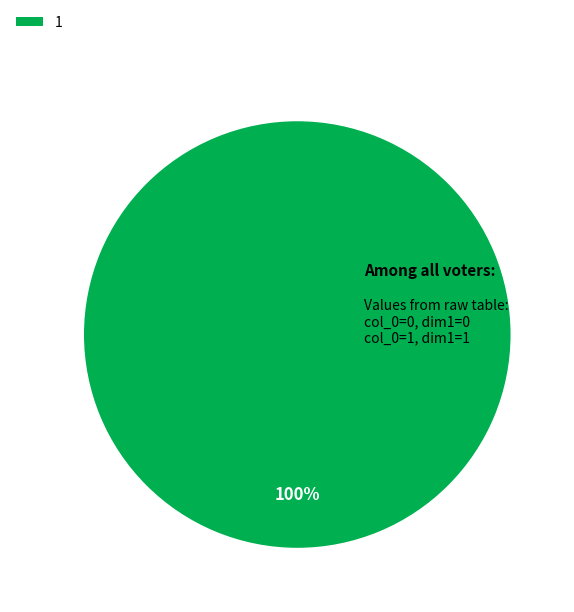

Does any single category account for the majority?

Yes